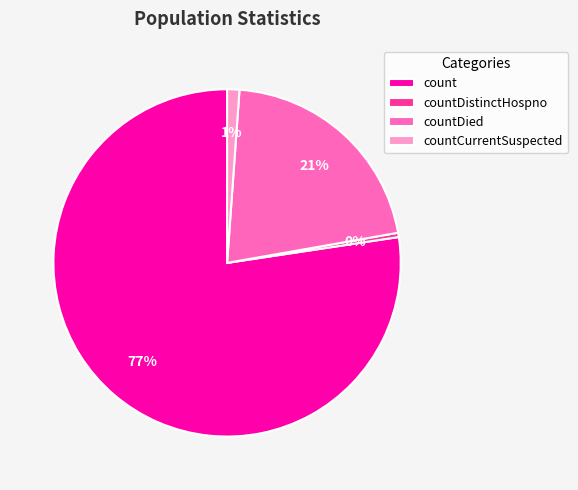

Is there any slice that represents more than half of the pie?

Yes